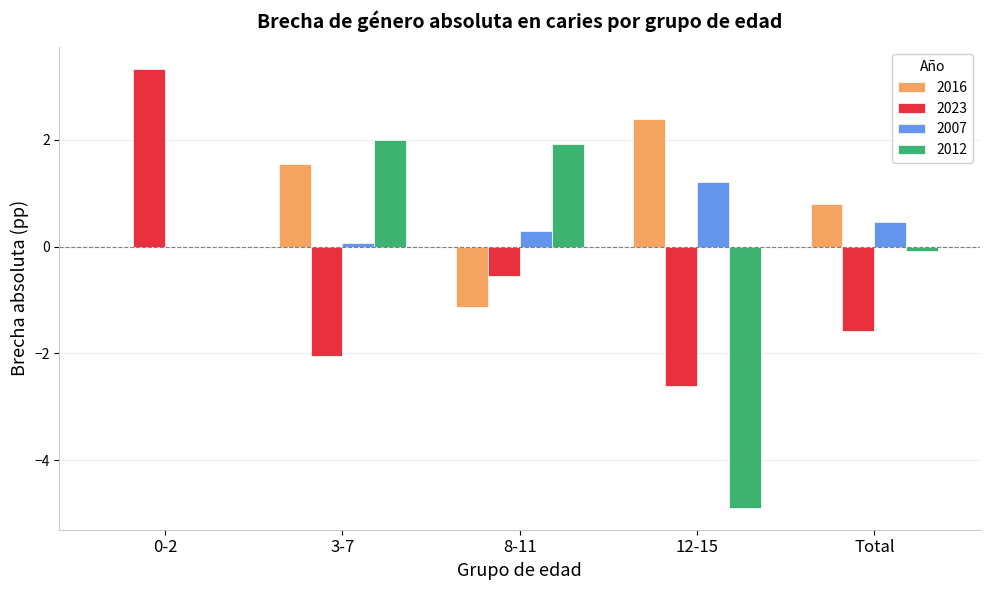

Read the 2023 value at 12-15.

-2.6